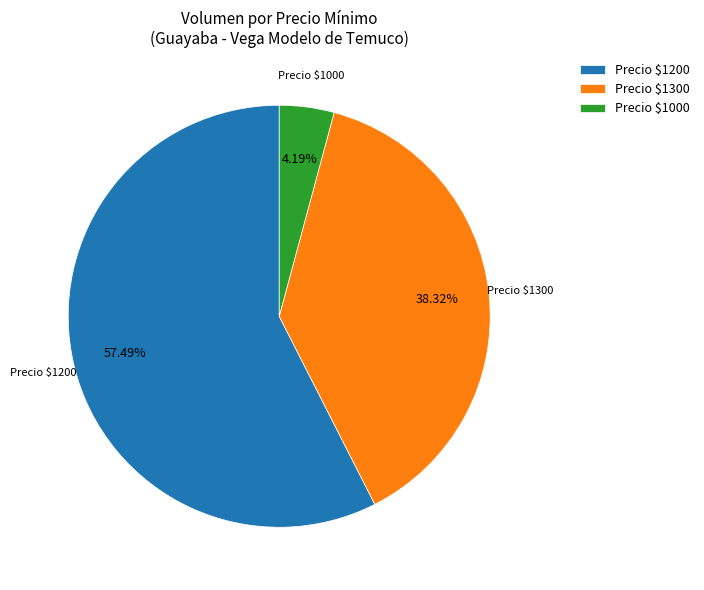

Which category accounts for the majority?

Precio $1200